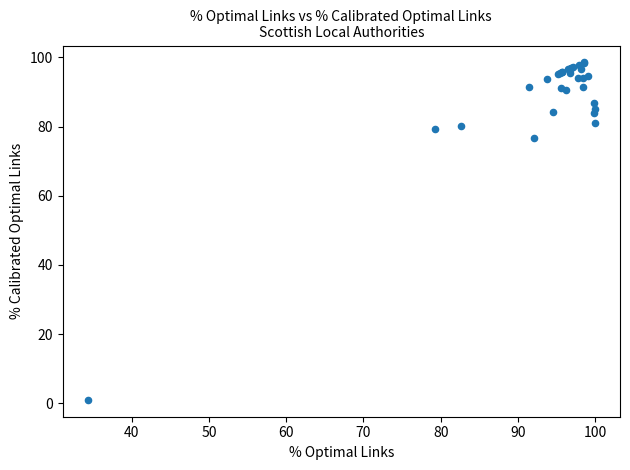

What Y value in the scatter plot is closest to 49?

76.7